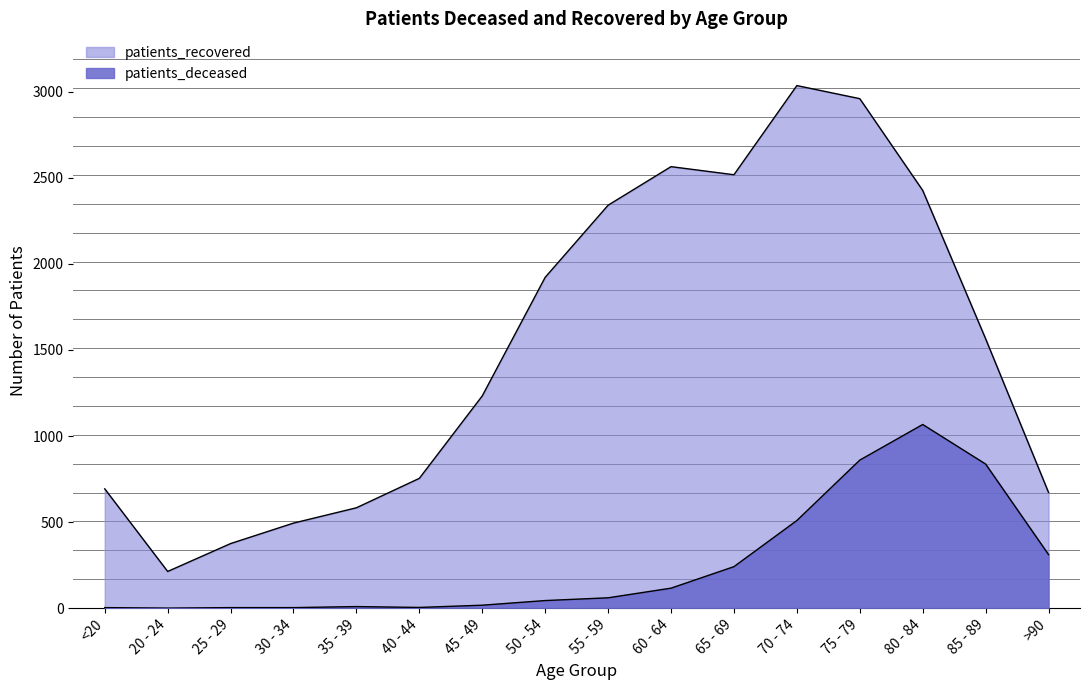

Which series has the widest spread of values?

patients_recovered